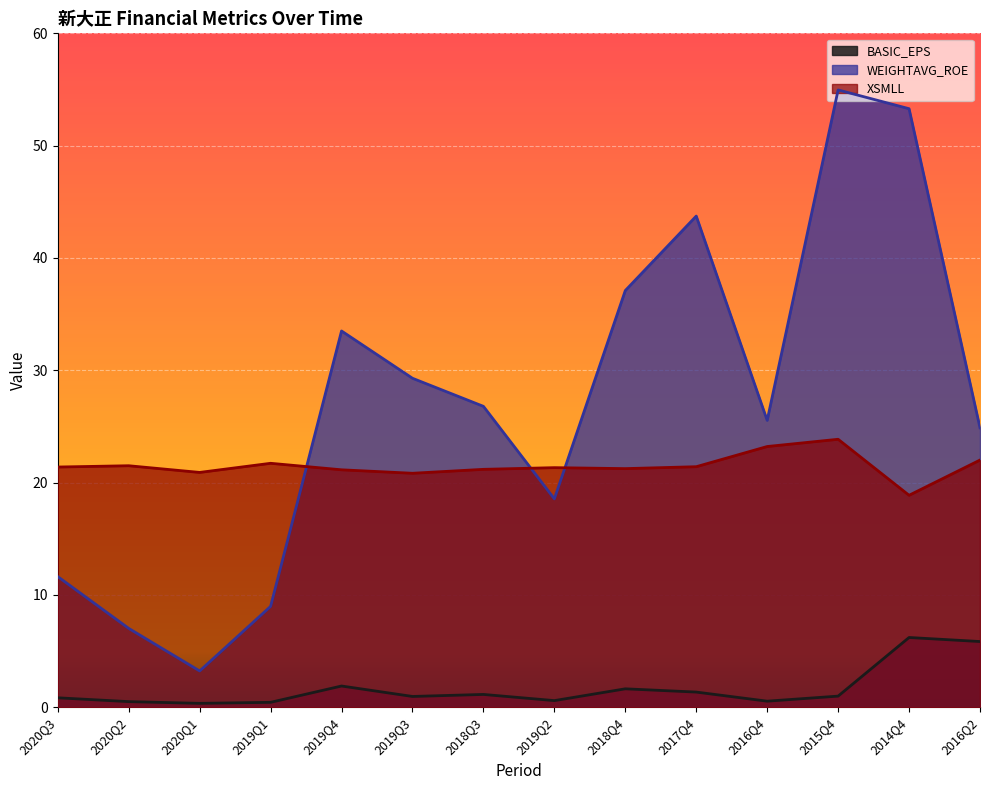

Is the value of XSMLL at 2019Q4 greater than the value of WEIGHTAVG_ROE at 2019Q4?

No